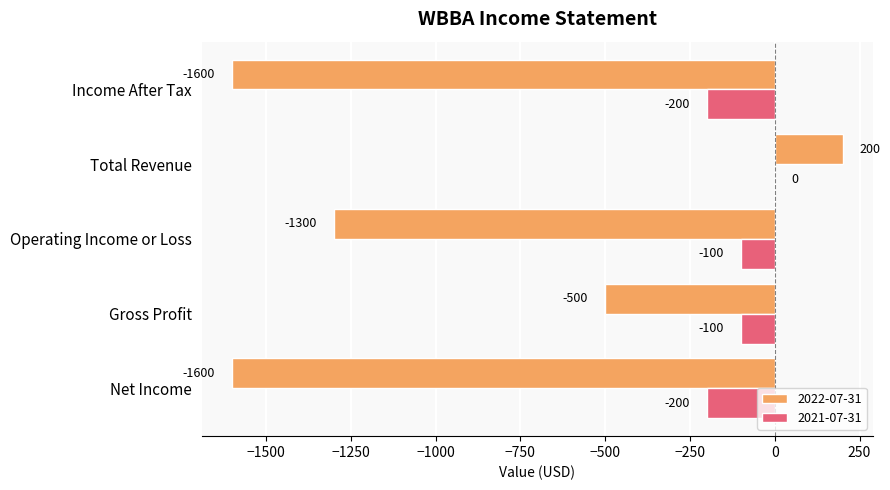

How many 2022-07-31 values are between -1600 and -500?

4